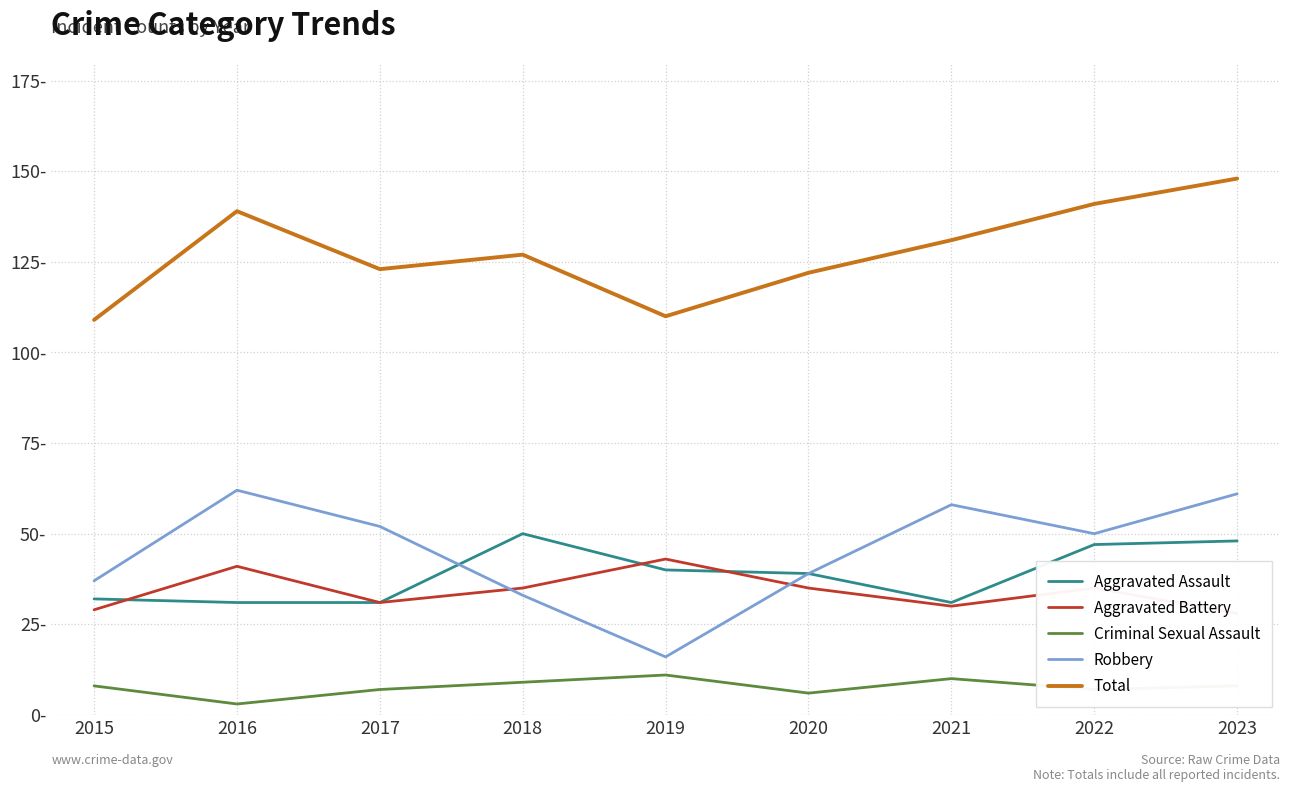

At which label does Robbery first exceed 50?

2016